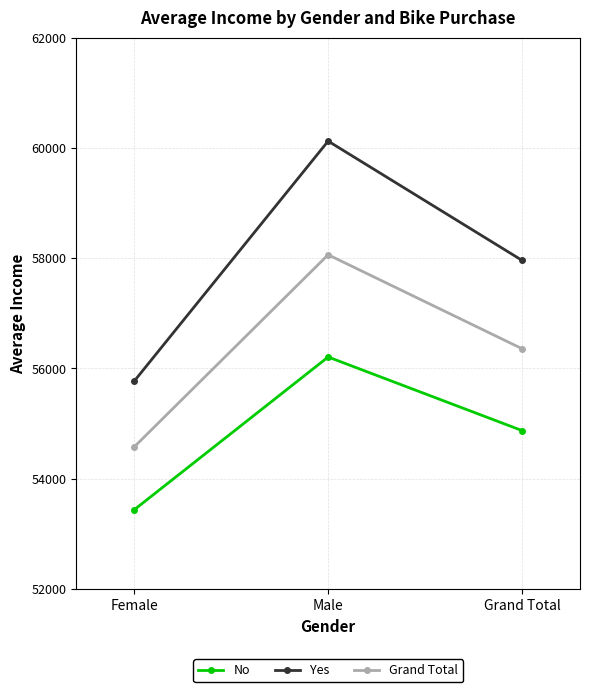

List the series in order of their peak value, lowest first.

No, Grand Total, Yes